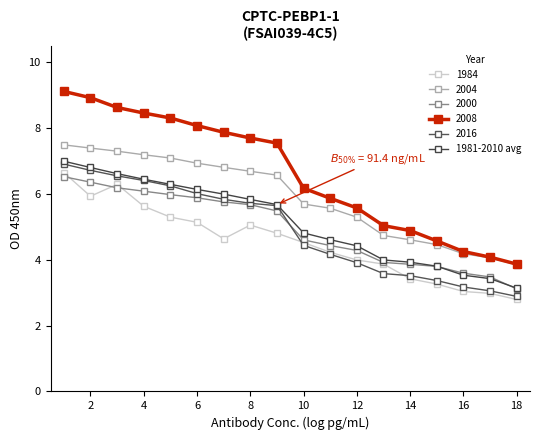

How many distinct data groups are displayed?

6